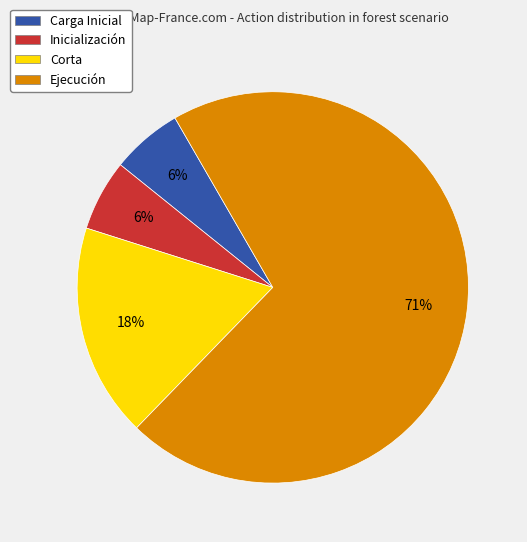

To the nearest percent, what is the combined percentage of Ejecución and Inicialización?

76%